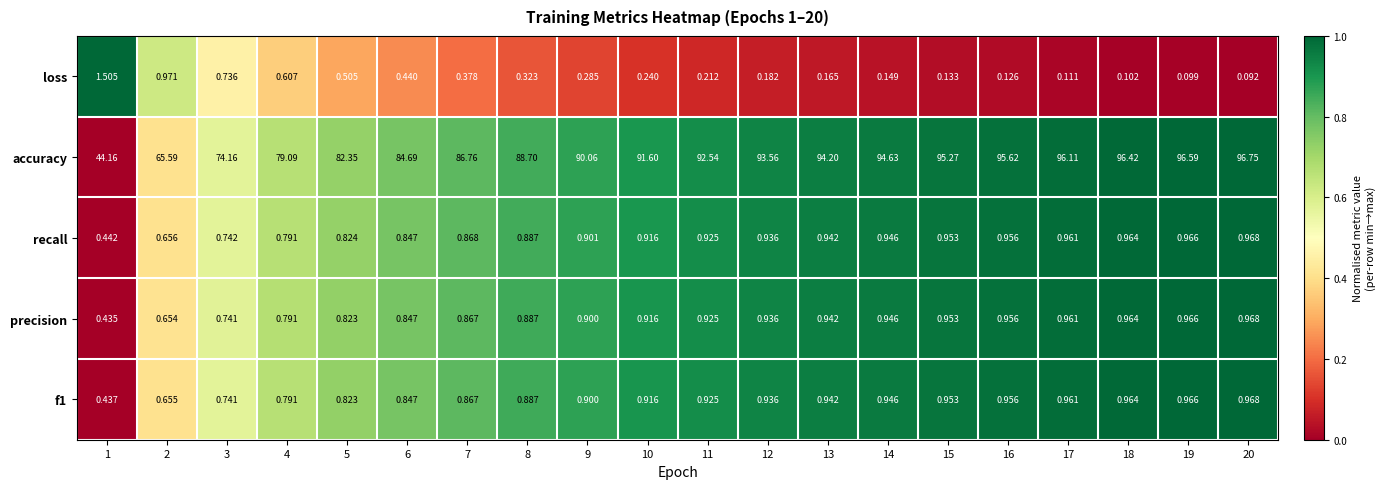

Which series changed the most between 1 and 2?

accuracy